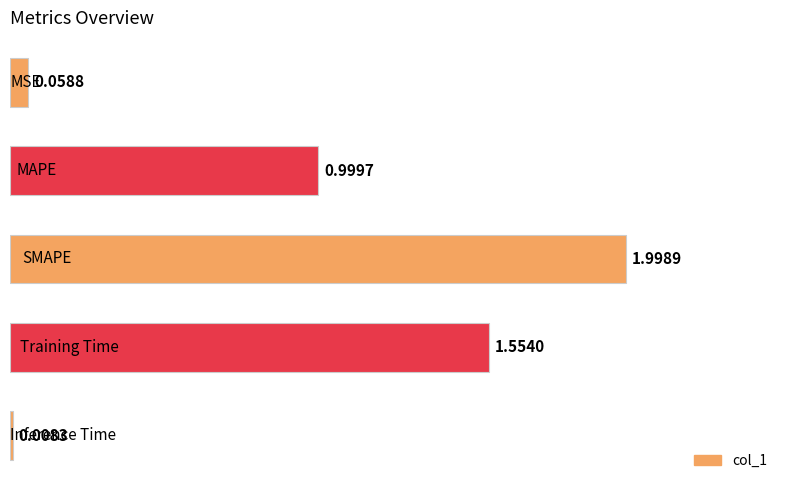

What is the difference between the second highest and second lowest values?

1.5